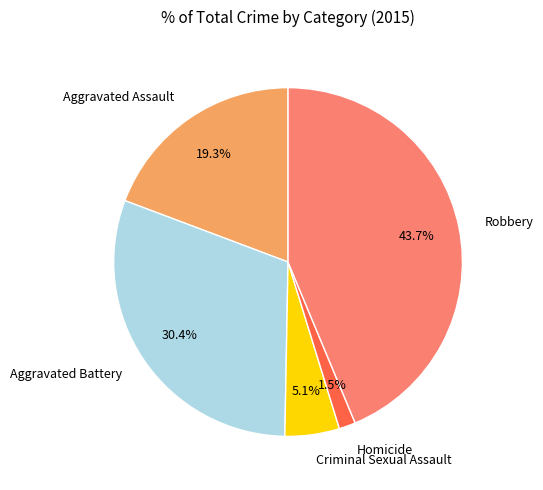

Rank the categories by value from lowest to highest.

Homicide, Criminal Sexual Assault, Aggravated Assault, Aggravated Battery, Robbery